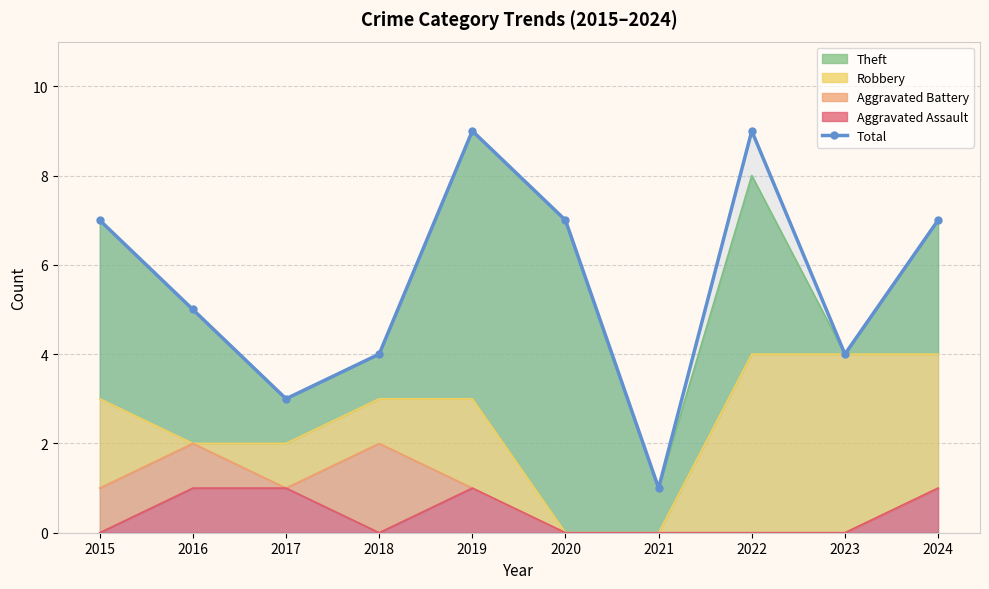

Reading left to right, transcribe all the data shown in this chart.

2015=7	2016=5	2017=3	2018=4	2019=9	2020=7	2021=1	2022=9	2023=4	2024=7